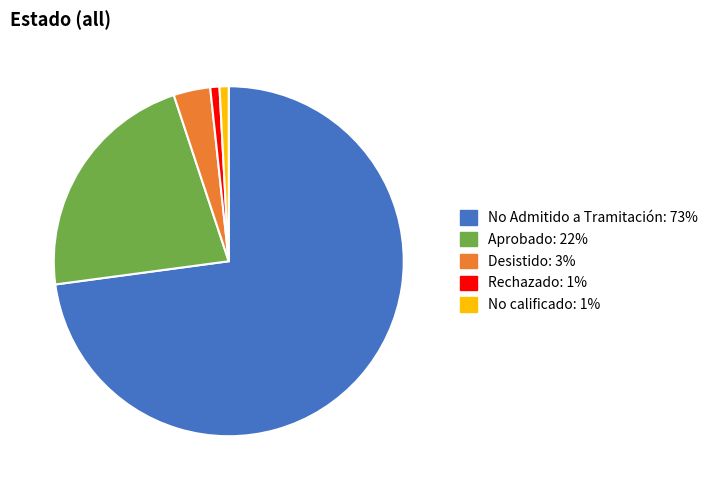

Is there any slice that represents more than half of the pie?

Yes